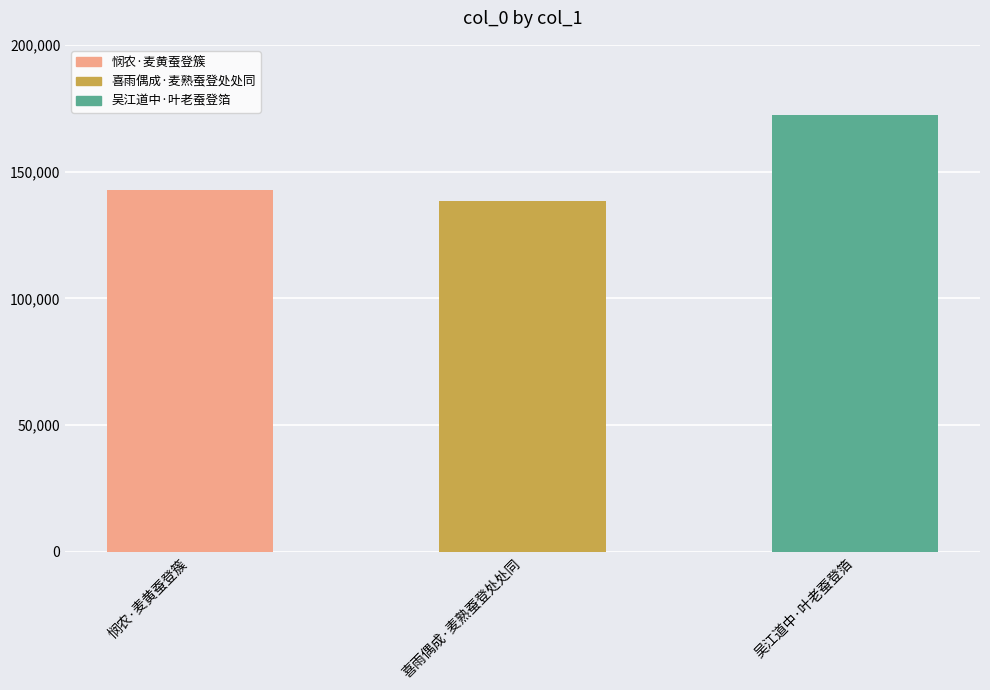

What is the approximate value at 吴江道中·叶老蚕登箔?

172172